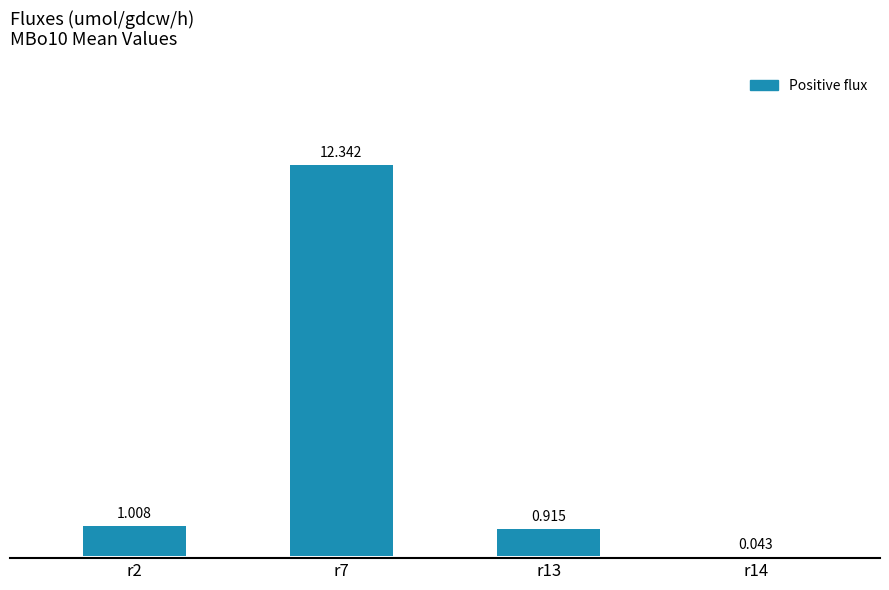

Which category has the highest value across all series?

r7